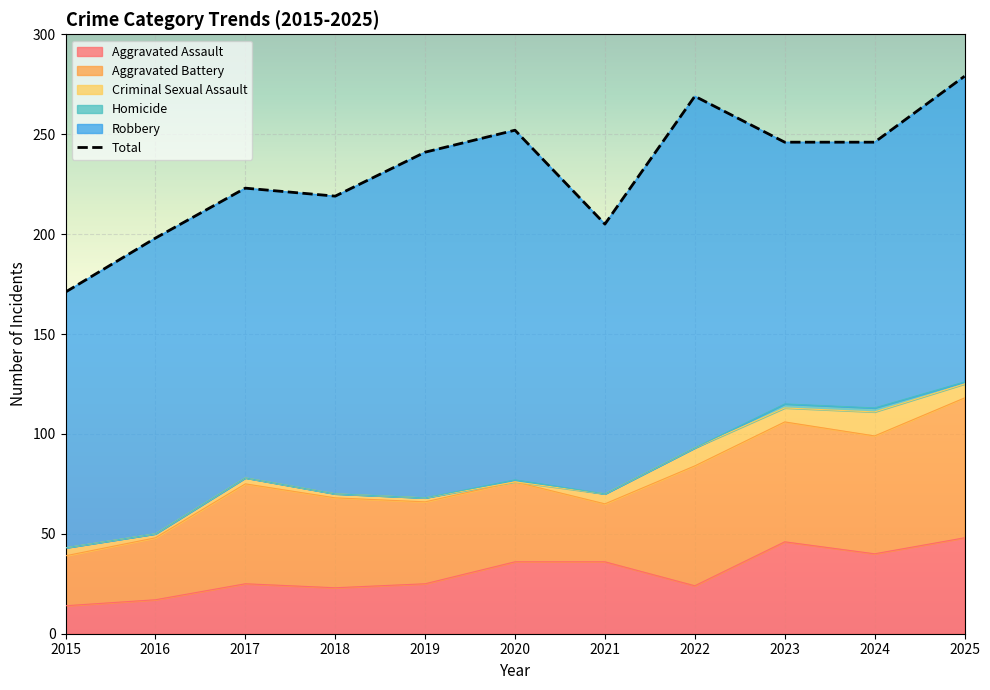

How many lines are shown in the chart?

6